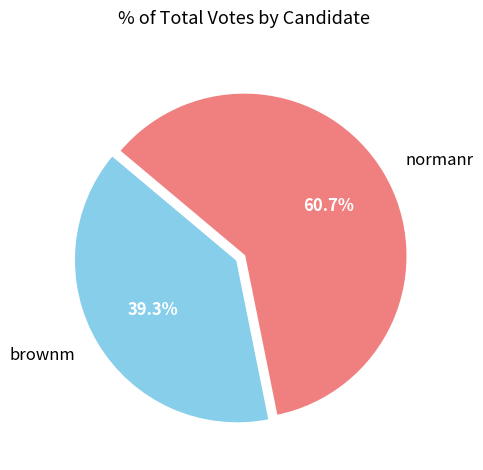

To the nearest percent, what is the combined percentage of brownm and normanr?

100%